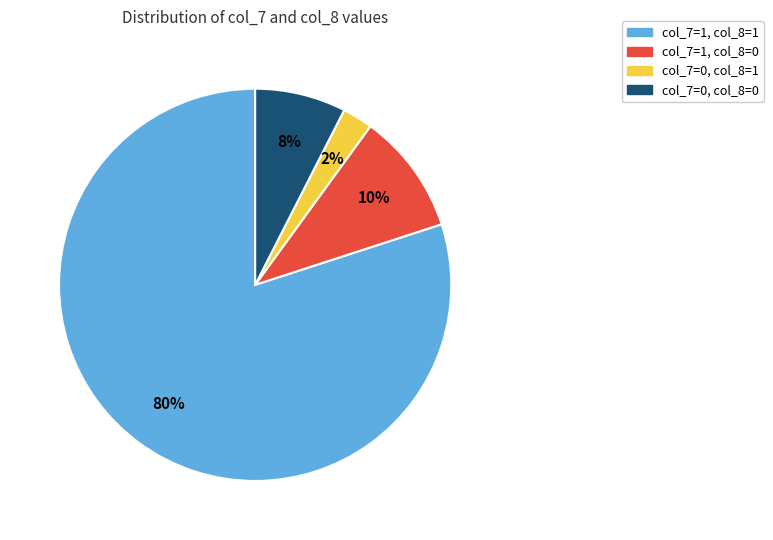

To the nearest percent, what is the average slice percentage?

25%